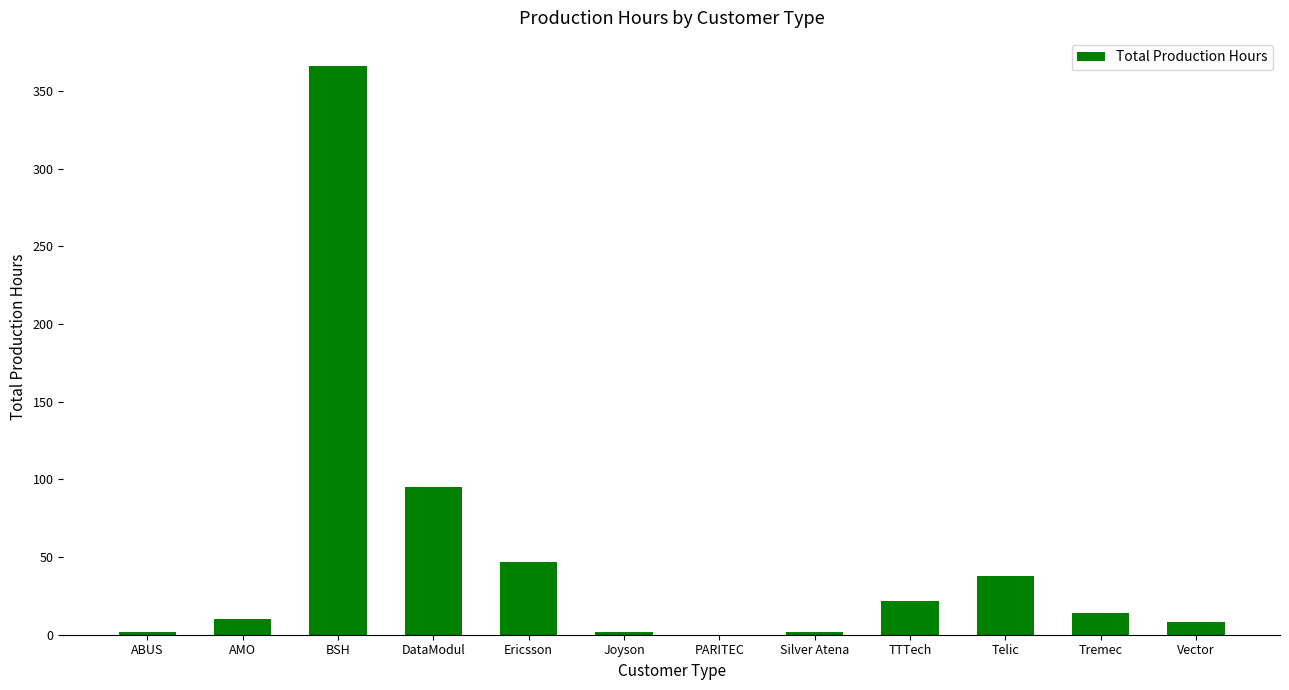

What is the difference between the values at TTTech and Ericsson?

25